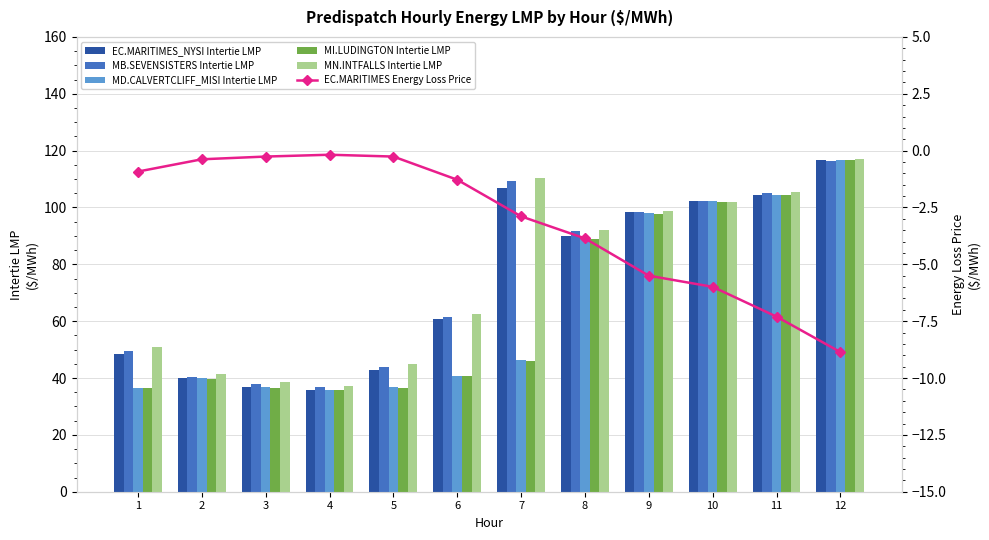

What is the sum of the EC.MARITIMES Energy Loss Price values at 7 and 6?

-4.2